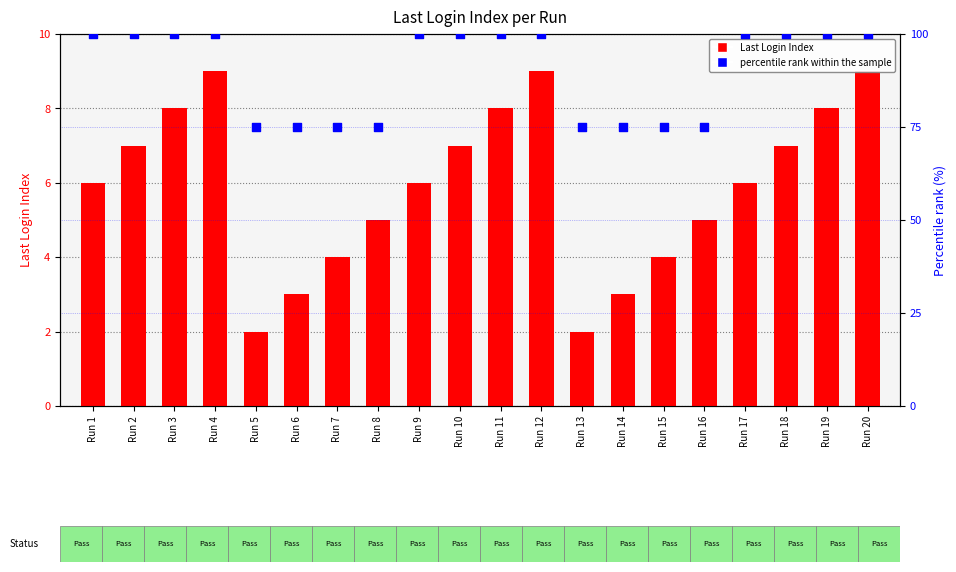

Which series reaches the minimum Y coordinate?

Last Login Index